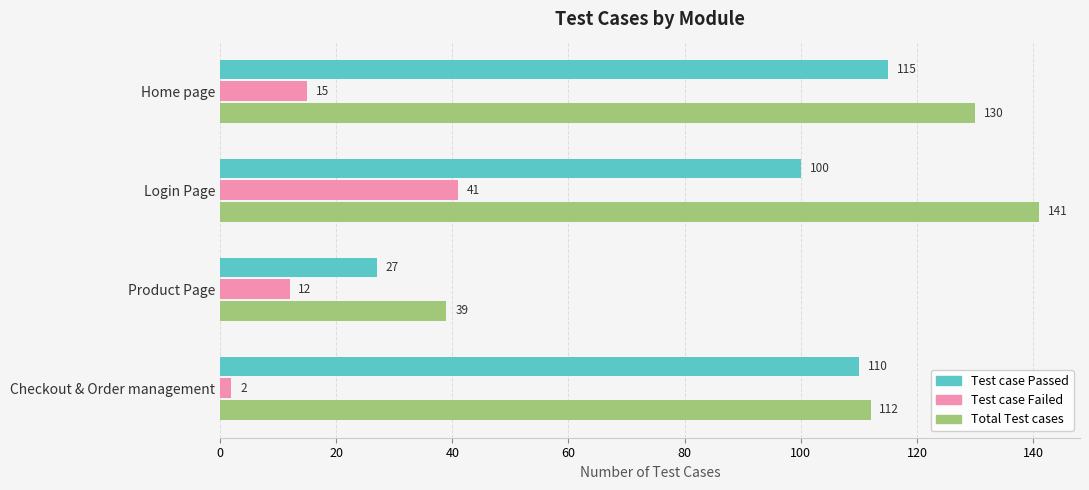

What is the highest value of the Test case Passed series?

115